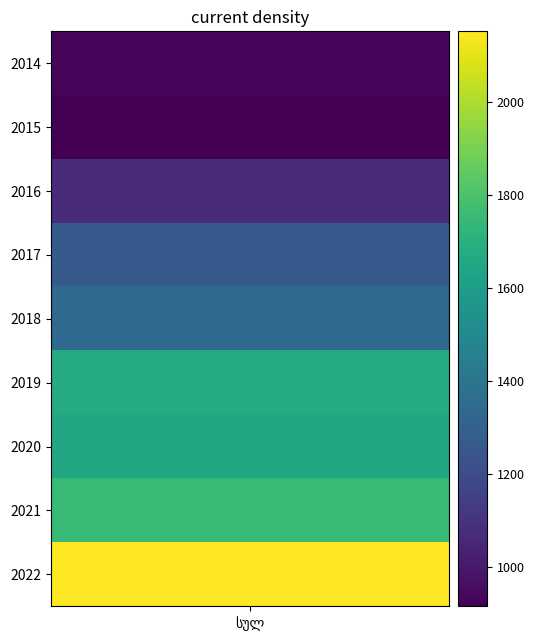

Is it true that the value at 2014 is 939.9?

True